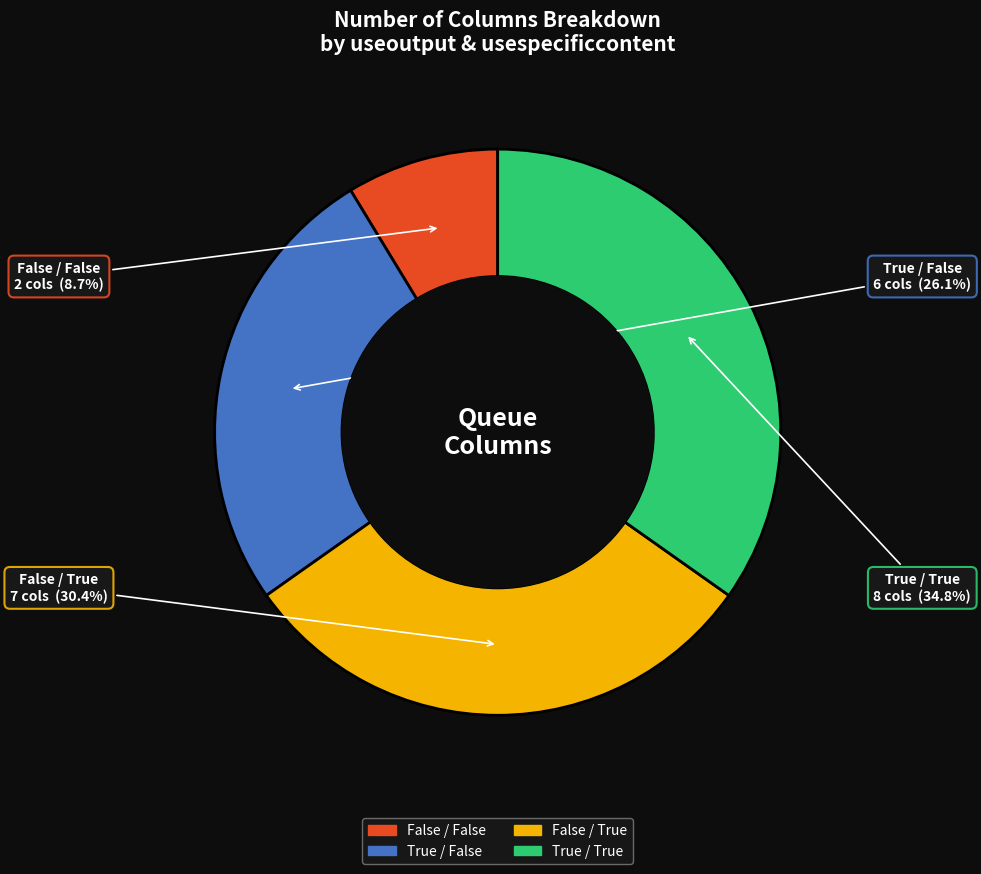

Is there any slice that represents more than half of the pie?

No